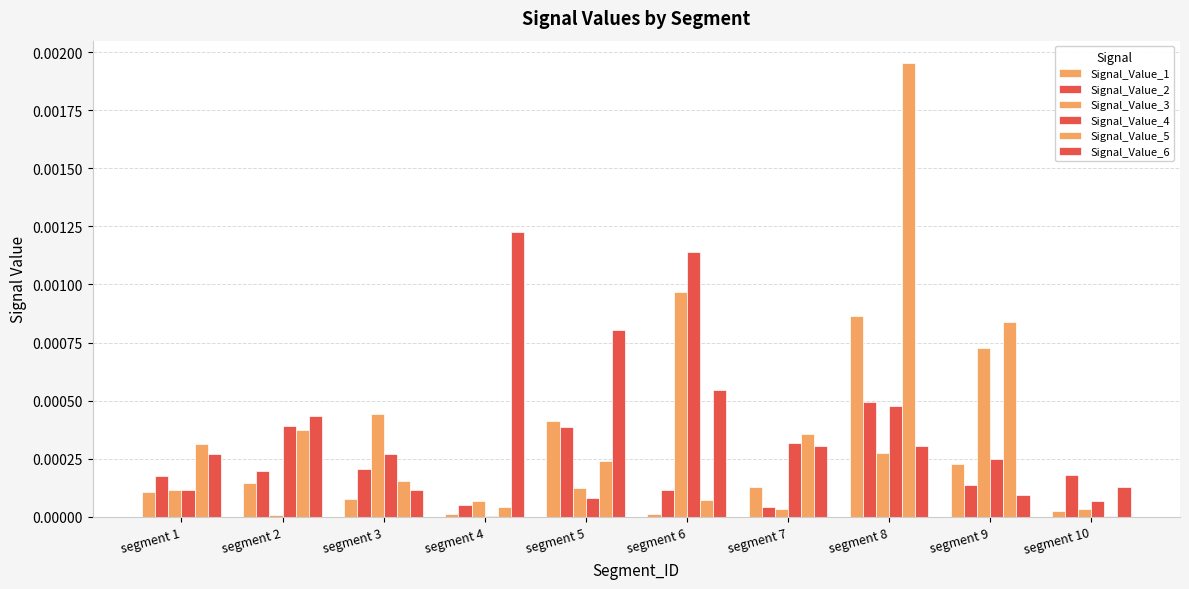

List the series in order of their peak value, lowest first.

Signal_Value_2, Signal_Value_1, Signal_Value_3, Signal_Value_4, Signal_Value_6, Signal_Value_5